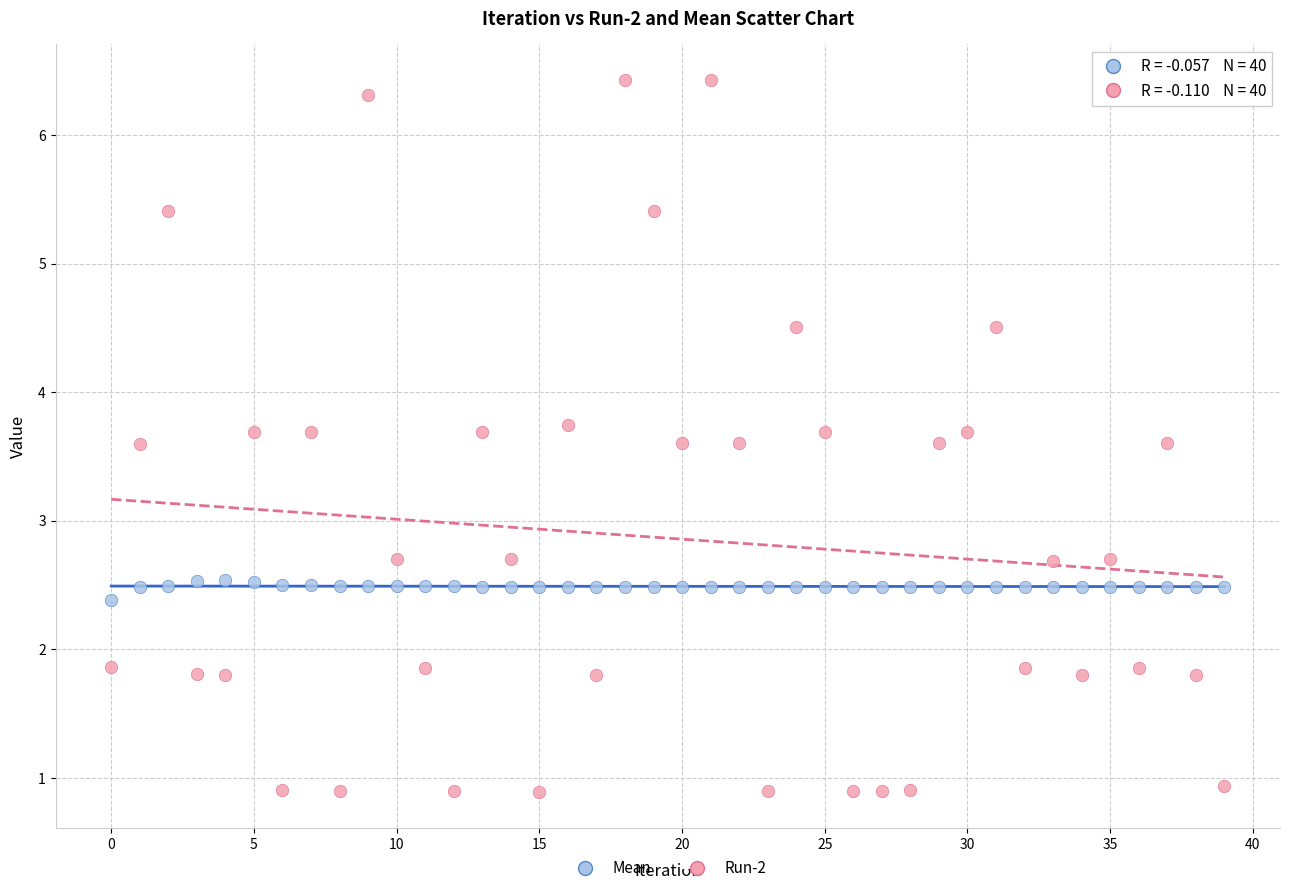

Which series contains the lowest Y value?

Run-2